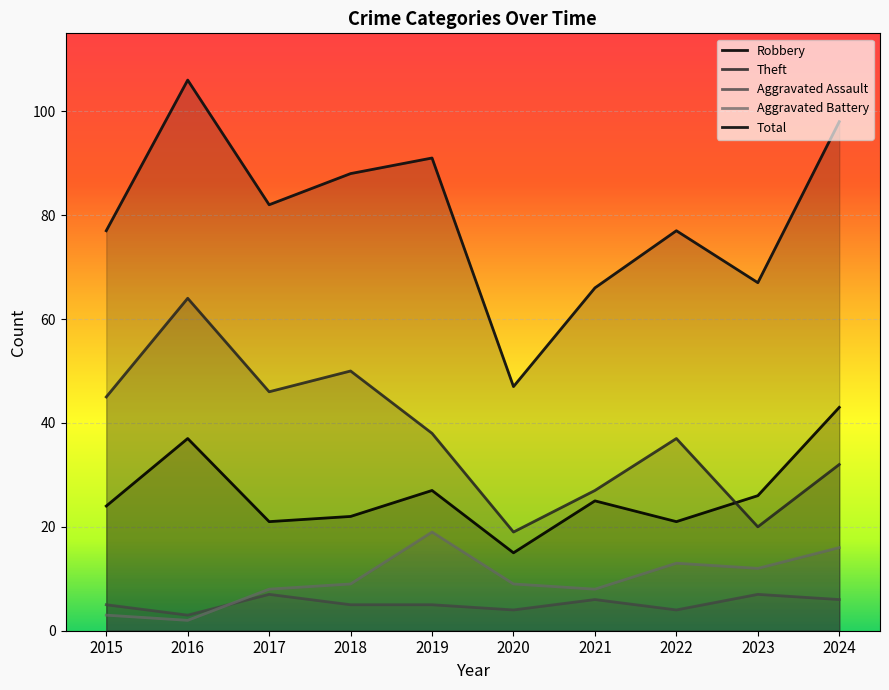

What is the lowest value of the Total series?

47